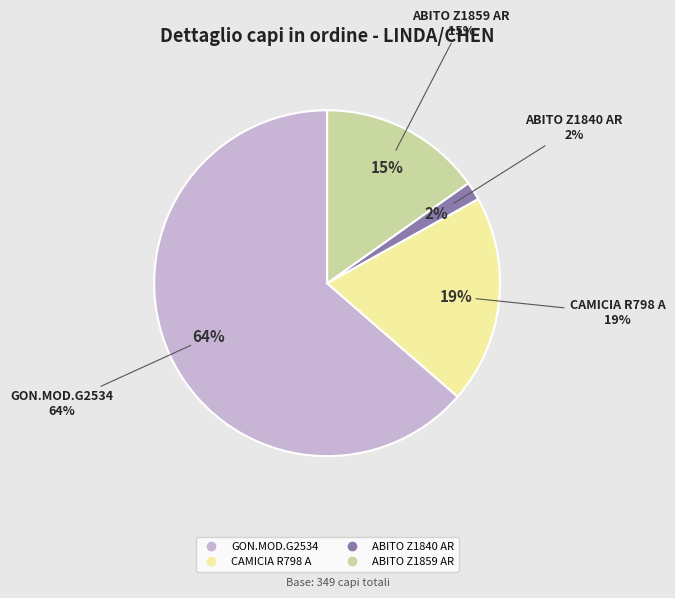

To the nearest percent, what is the average slice percentage?

25%